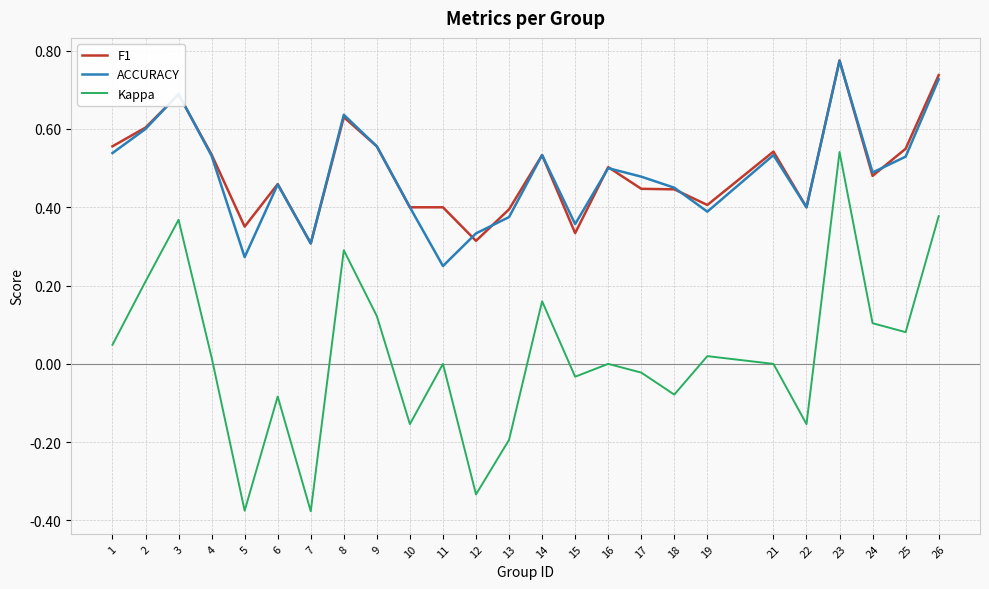

Which label corresponds to the largest value in the chart?

23